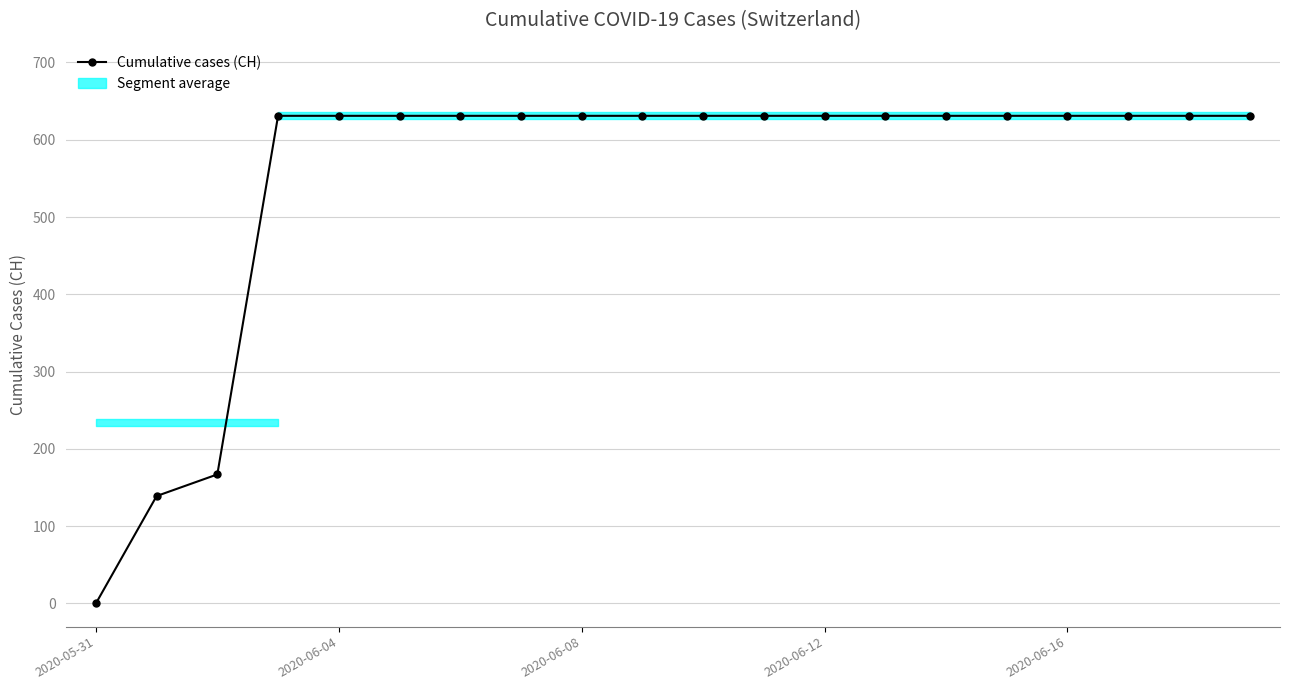

Between 2020-06-16 and 5, which is larger?

2020-06-16